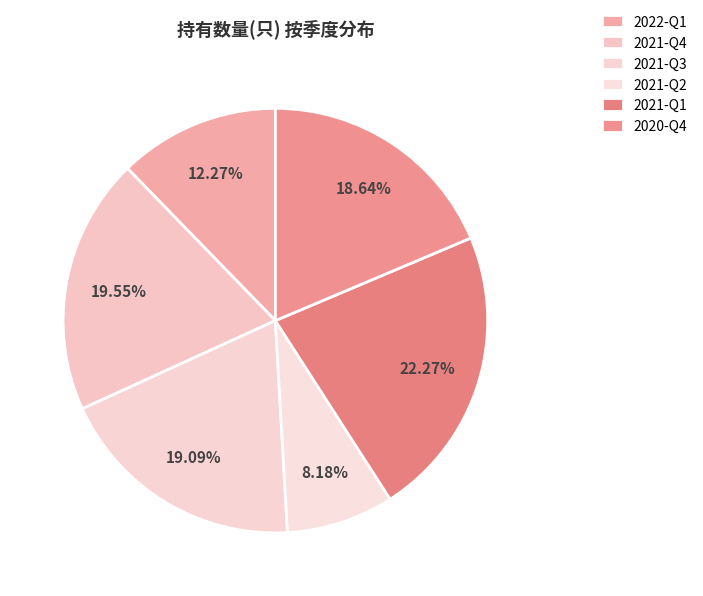

To the nearest percent, what portion does 2020-Q4 represent?

19%